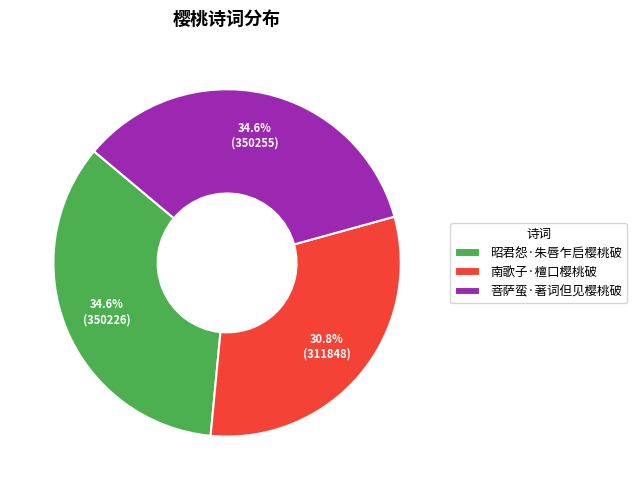

To the nearest percent, what is the combined percentage of 昭君怨·朱唇乍启樱桃破 and 南歌子·檀口樱桃破?

65%